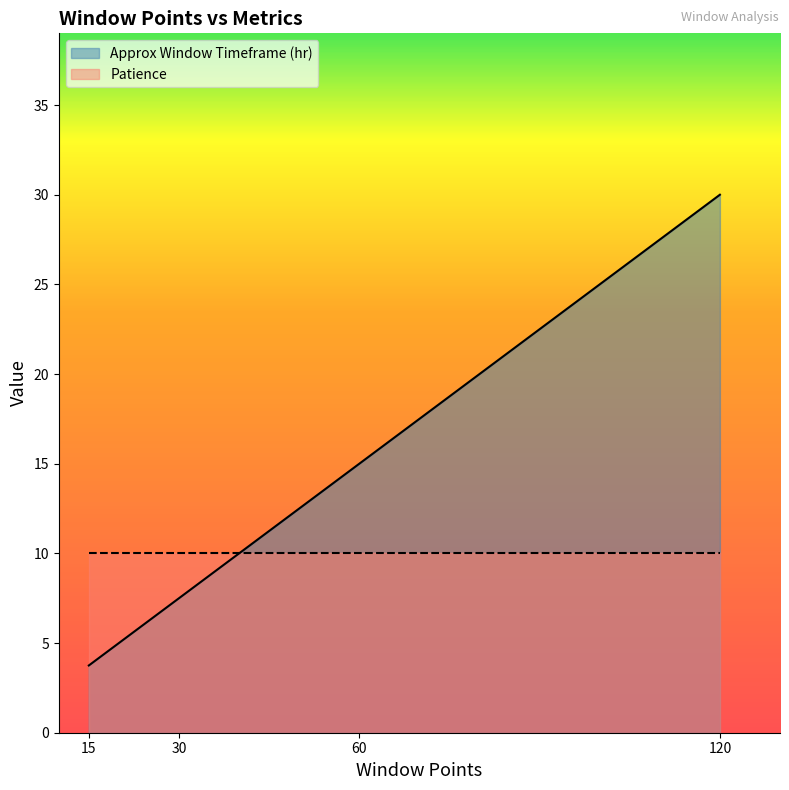

Is the value of Patience at 30 greater than the value of Approx Window Timeframe (hr) at 30?

Yes